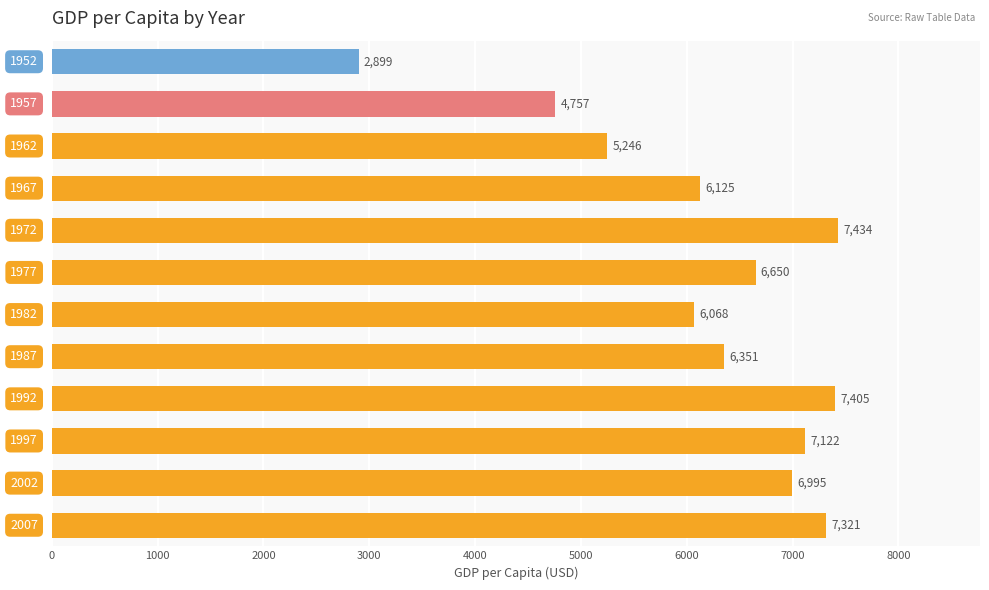

What is the greatest value displayed?

7433.9